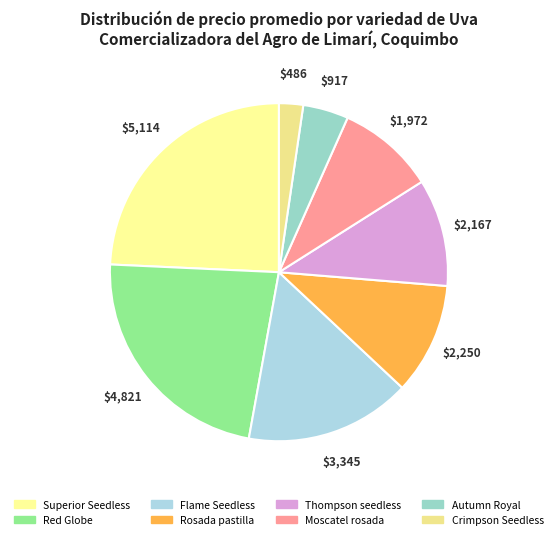

What is the largest slice in the pie chart?

Superior Seedless